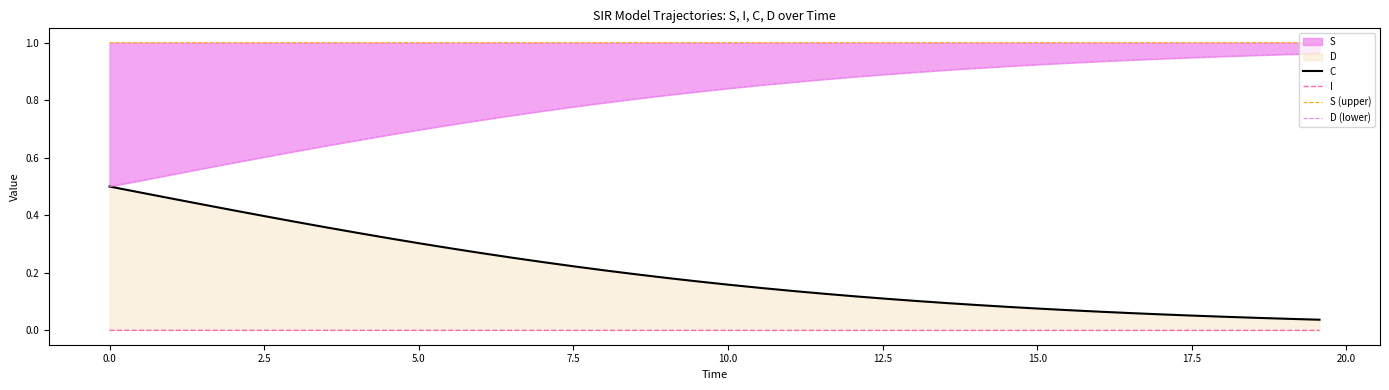

Reading left to right, extract all data points from this chart.

C: 0.5	0.5	0.5	0.4	0.4	0.4	0.4	0.4	0.3	0.3	0.3	0.3	0.3	0.3	0.2	0.2	0.2	0.2	0.2	0.2	0.2	0.1	0.1	0.1	0.1	0.1	0.1	0.1	0.1	0.1	0.1	0.1	0.1	0.1	0.1	0.1	0.0	0.0	0.0	0.0
I: 0.0	0.0	0.0	0.0	0.0	0.0	0.0	0.0	0.0	0.0	0.0	0.0	0.0	0.0	0.0	0.0	0.0	0.0	0.0	0.0	0.0	0.0	0.0	0.0	0.0	0.0	0.0	0.0	0.0	0.0	0.0	0.0	0.0	0.0	0.0	0.0	0.0	0.0	0.0	0.0
S (upper): 1.0	1.0	1.0	1.0	1.0	1.0	1.0	1.0	1.0	1.0	1.0	1.0	1.0	1.0	1.0	1.0	1.0	1.0	1.0	1.0	1.0	1.0	1.0	1.0	1.0	1.0	1.0	1.0	1.0	1.0	1.0	1.0	1.0	1.0	1.0	1.0	1.0	1.0	1.0	1.0
D (lower): 0.5	0.5	0.5	0.6	0.6	0.6	0.6	0.6	0.7	0.7	0.7	0.7	0.7	0.7	0.8	0.8	0.8	0.8	0.8	0.8	0.8	0.9	0.9	0.9	0.9	0.9	0.9	0.9	0.9	0.9	0.9	0.9	0.9	0.9	0.9	0.9	1.0	1.0	1.0	1.0